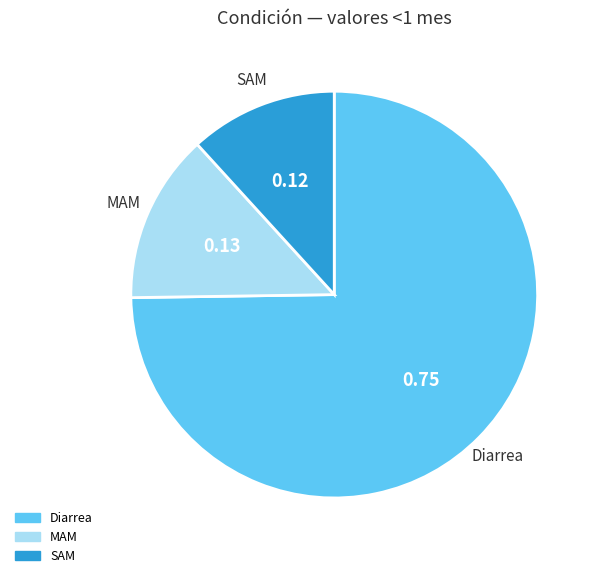

Count the number of slices in the pie.

3